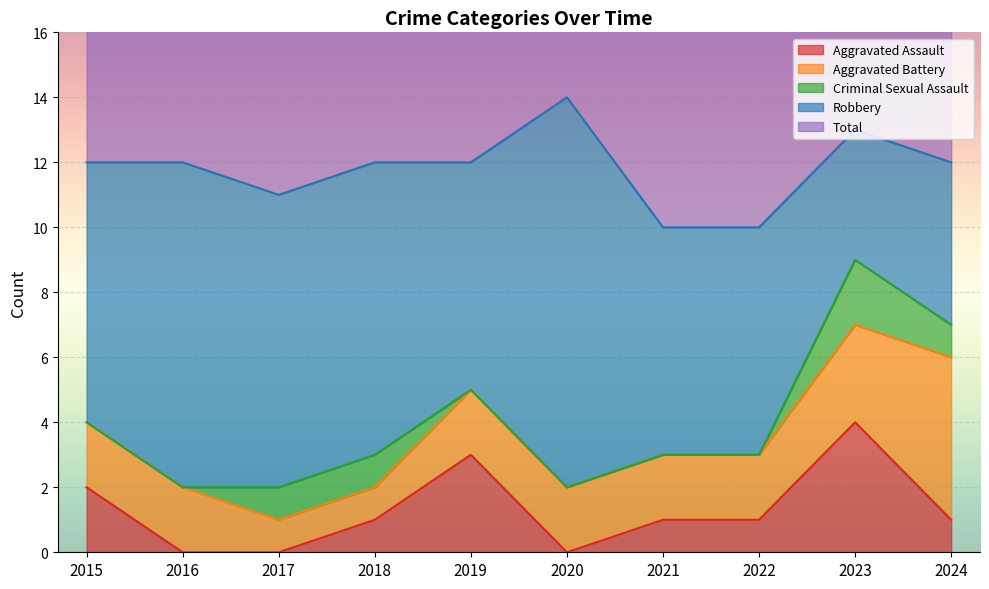

Which series changed the most between 2018 and 2024?

Aggravated Battery